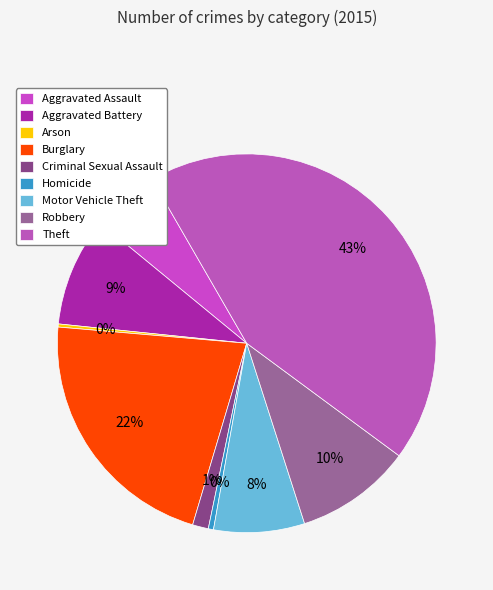

To the nearest percent, what is the combined percentage of Motor Vehicle Theft and Robbery?

18%